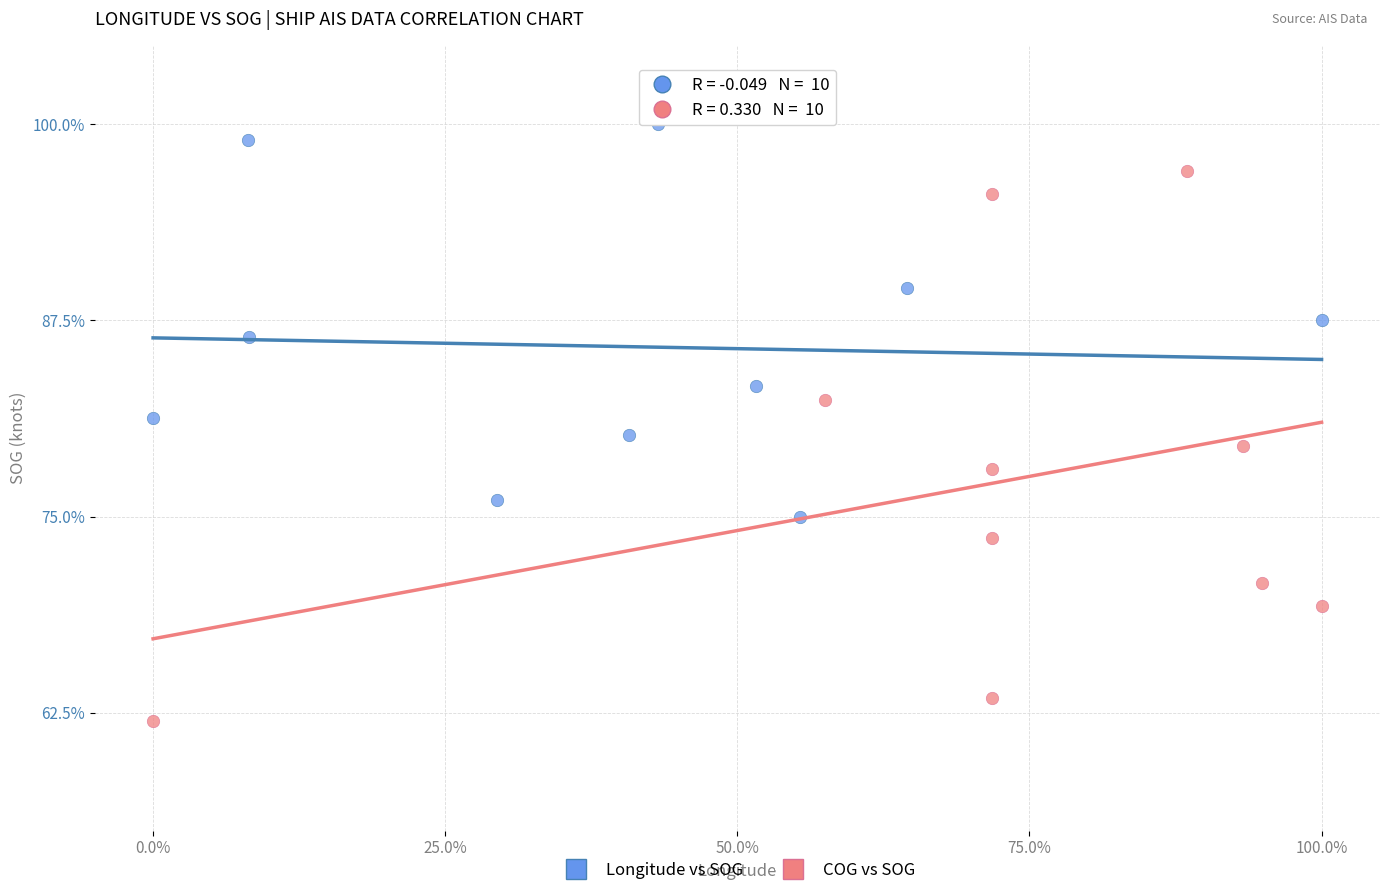

Which series contains the lowest Y value?

COG vs SOG